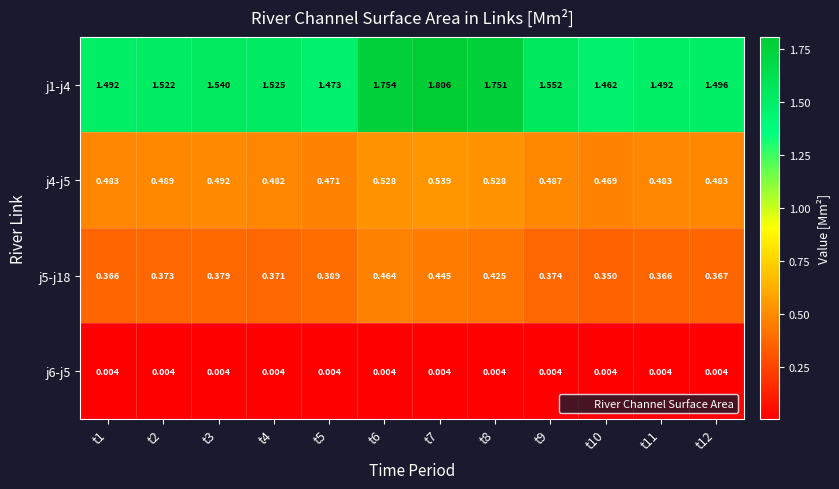

Is the value of j5-j18 at t11 greater than the value of j6-j5 at t11?

Yes